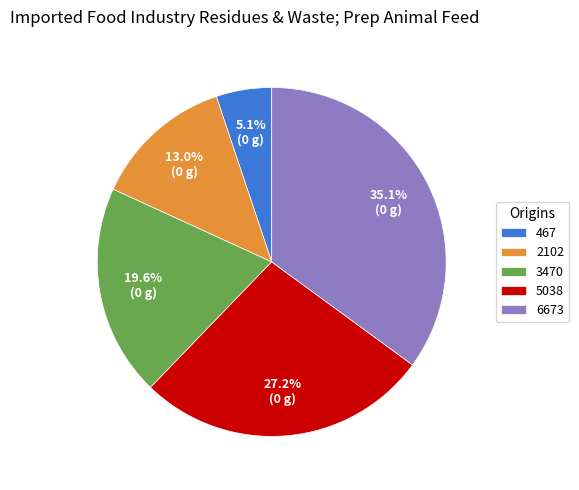

Which slice is the largest?

6673